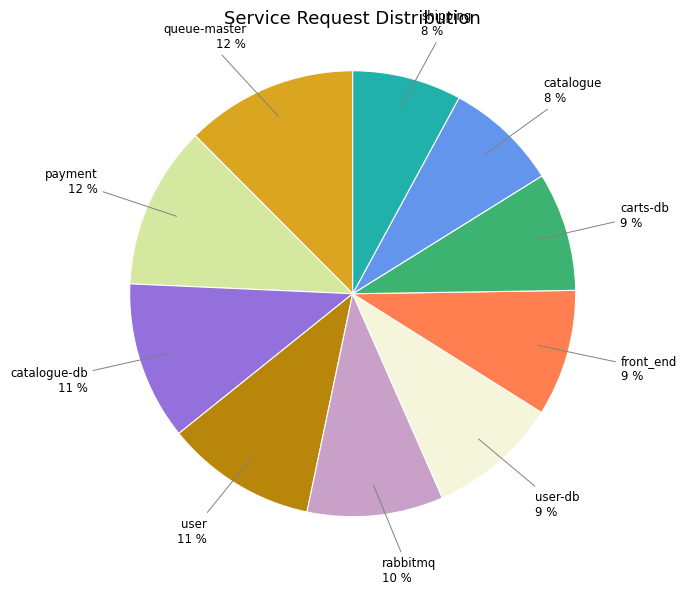

To the nearest percent, what is the average slice percentage?

10%